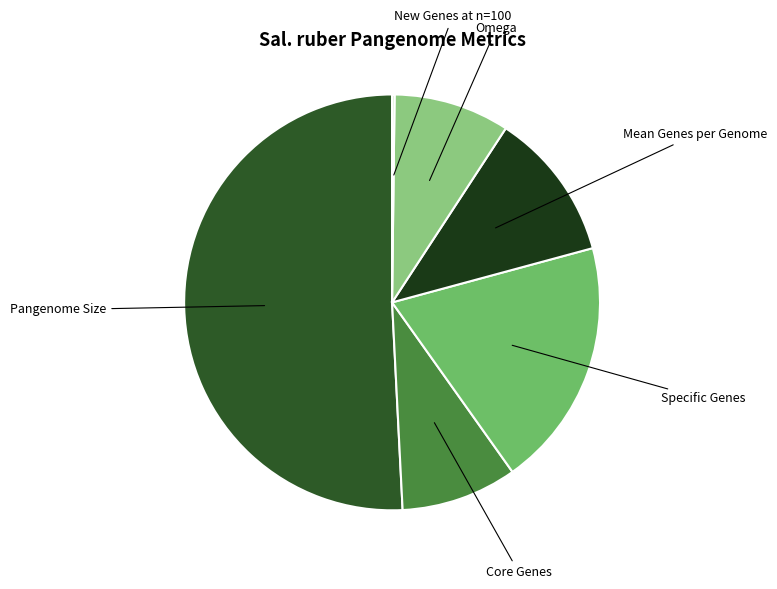

Is there a majority slice in this chart?

Yes